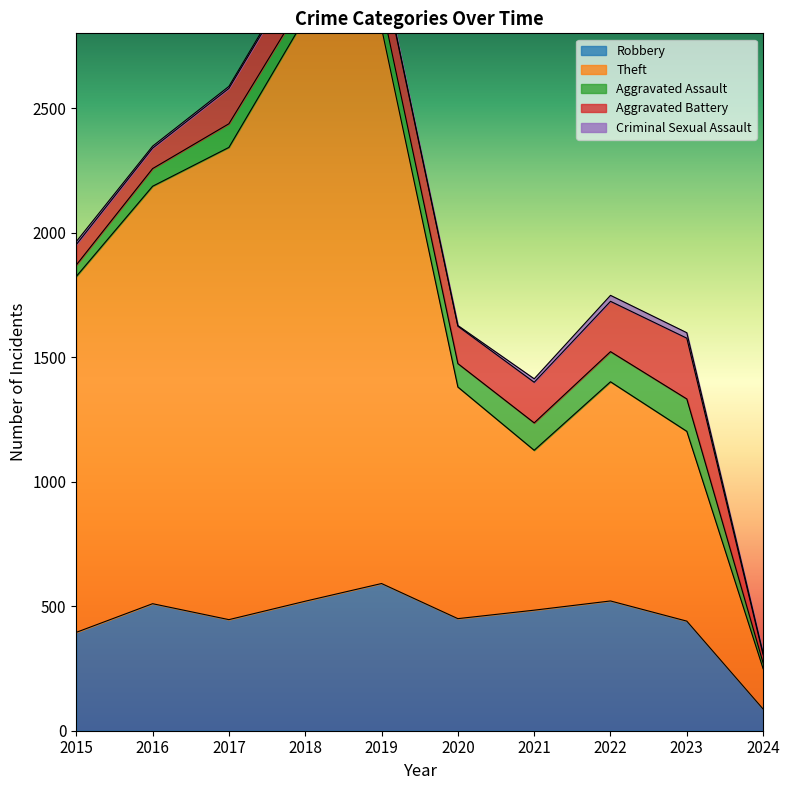

At which category does Robbery reach its first local valley?

2017